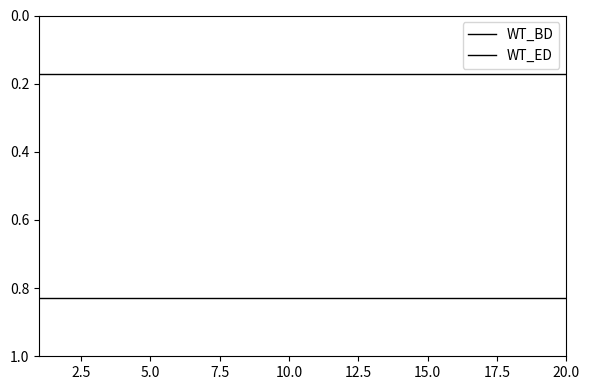

True or false: WT_ED and WT_BD cross at least once.

False